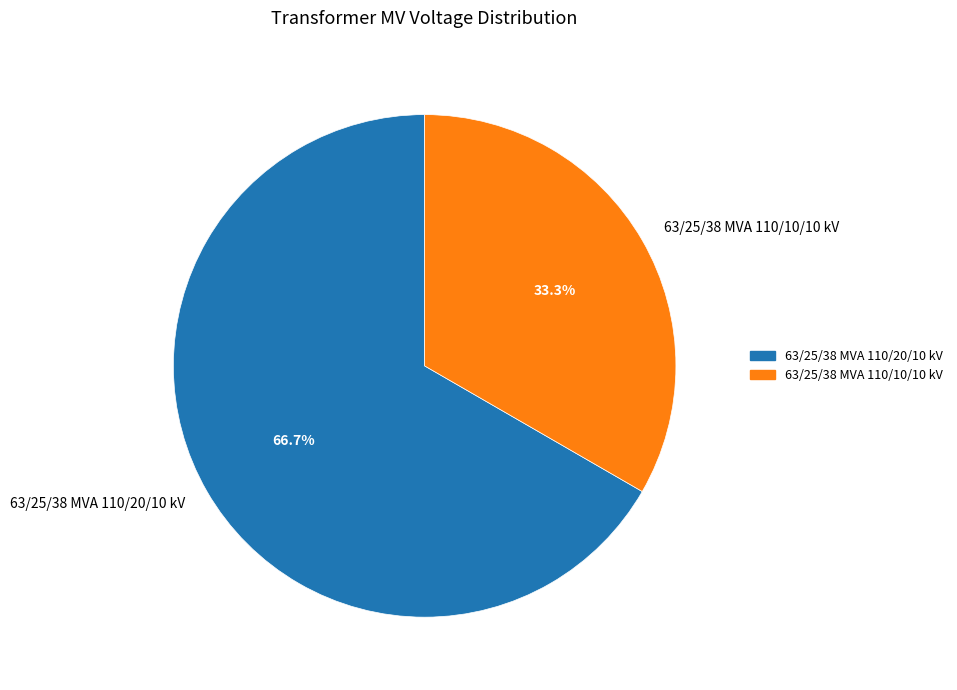

What is the total percentage of 63/25/38 MVA 110/10/10 kV and 63/25/38 MVA 110/20/10 kV?

100.0%